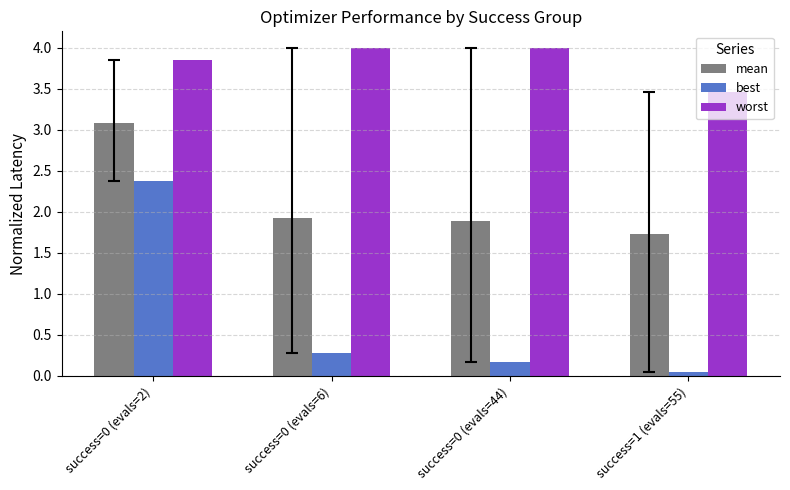

Which series has the widest spread of values?

best